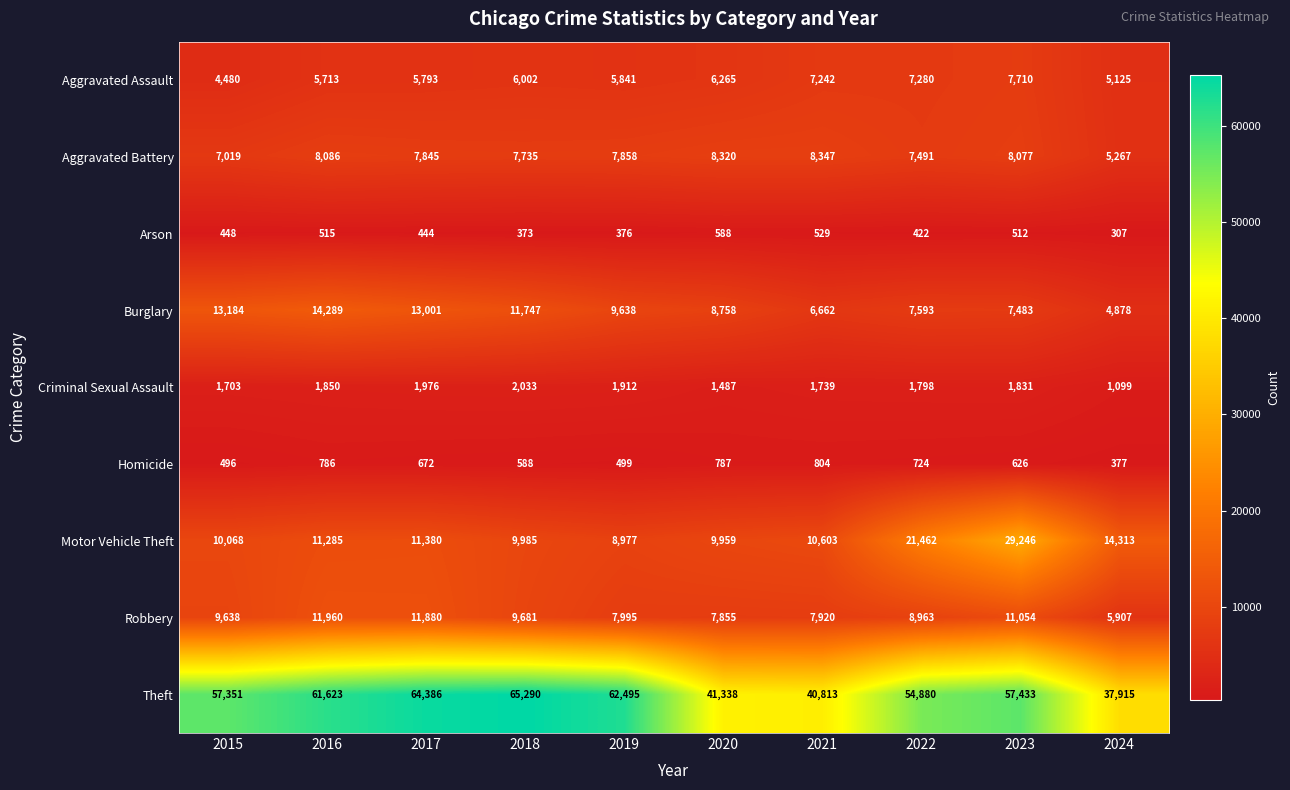

Where is Aggravated Battery nearest to the value 6807?

2015